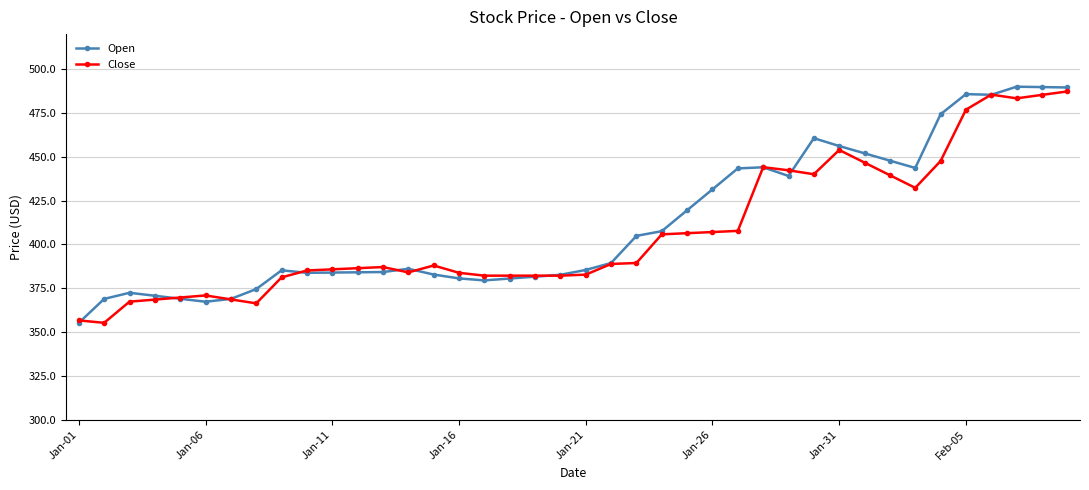

What is the greatest value displayed?

490.0